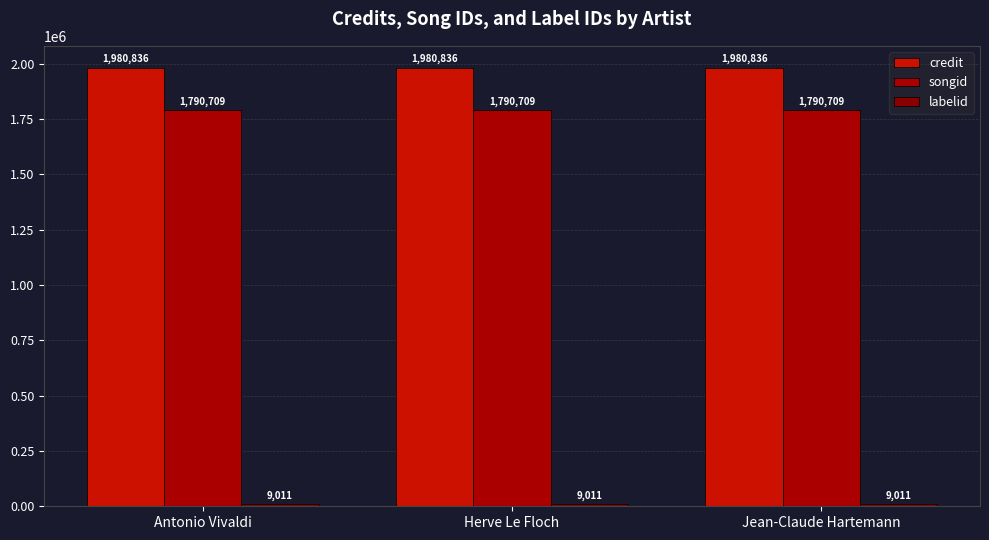

How many data points does each series have?

3